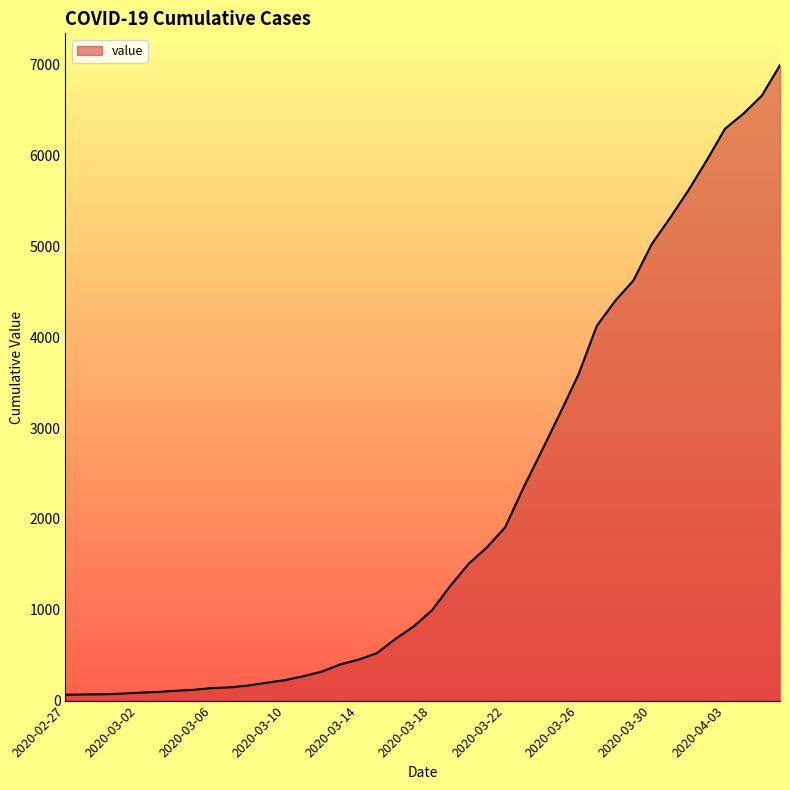

What is the difference between the maximum and minimum values?

6931